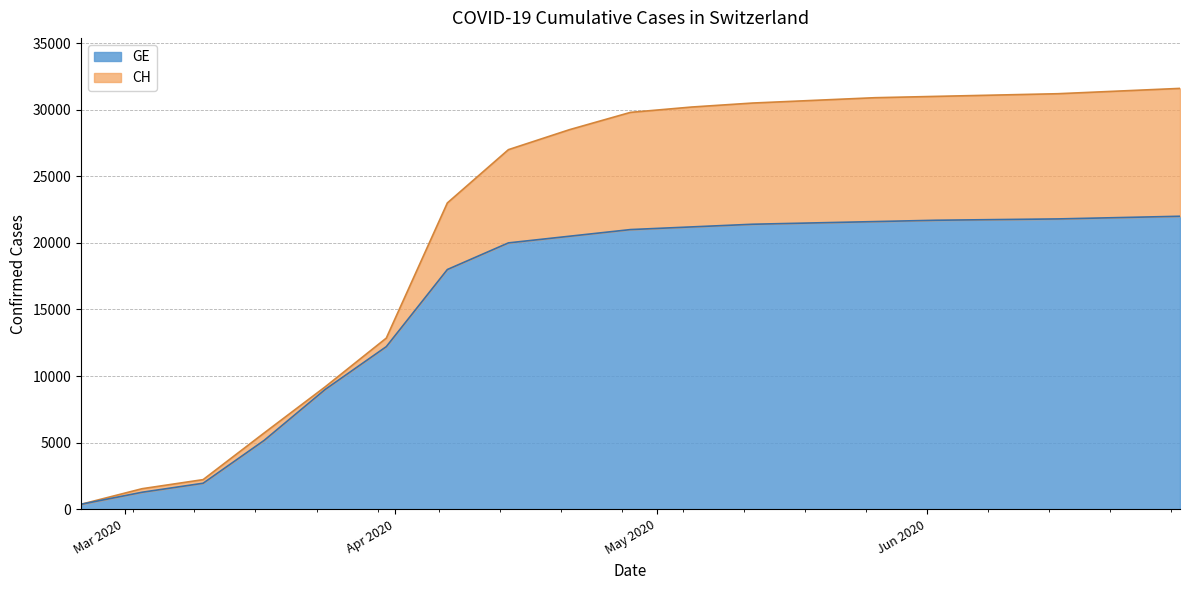

Rank the series at 2020-03-03 from lowest to highest value.

GE, CH